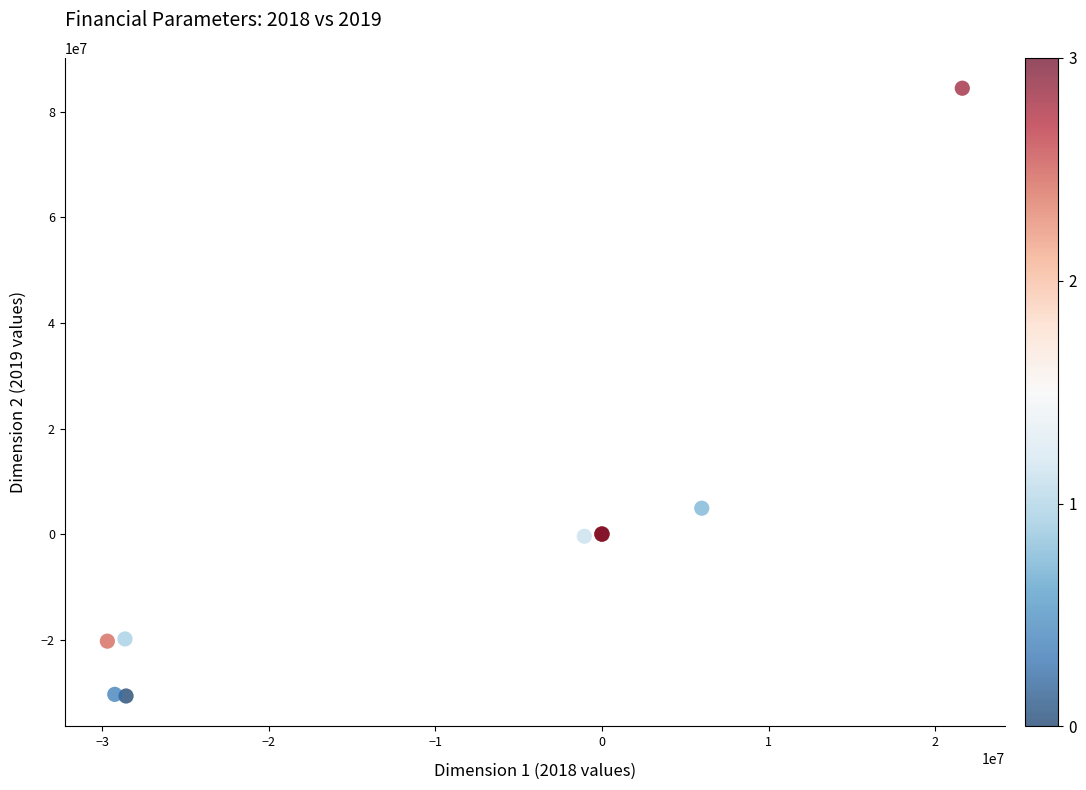

What Y value in the scatter plot is closest to 26897300?

4896000.0